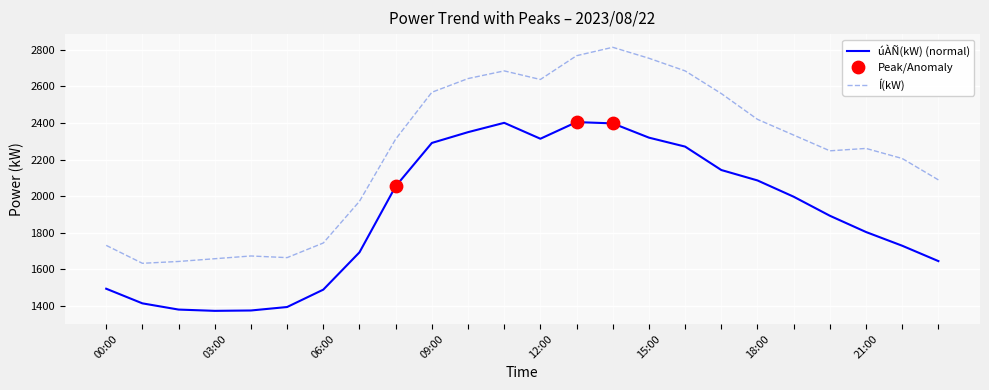

At how many categories does at least one series exceed 1894?

17